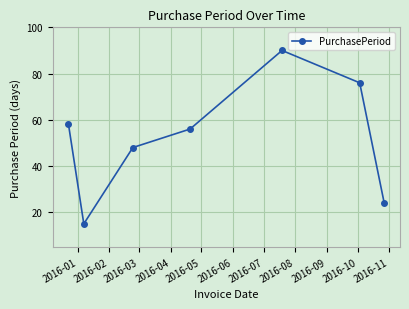

What is the average value?

52